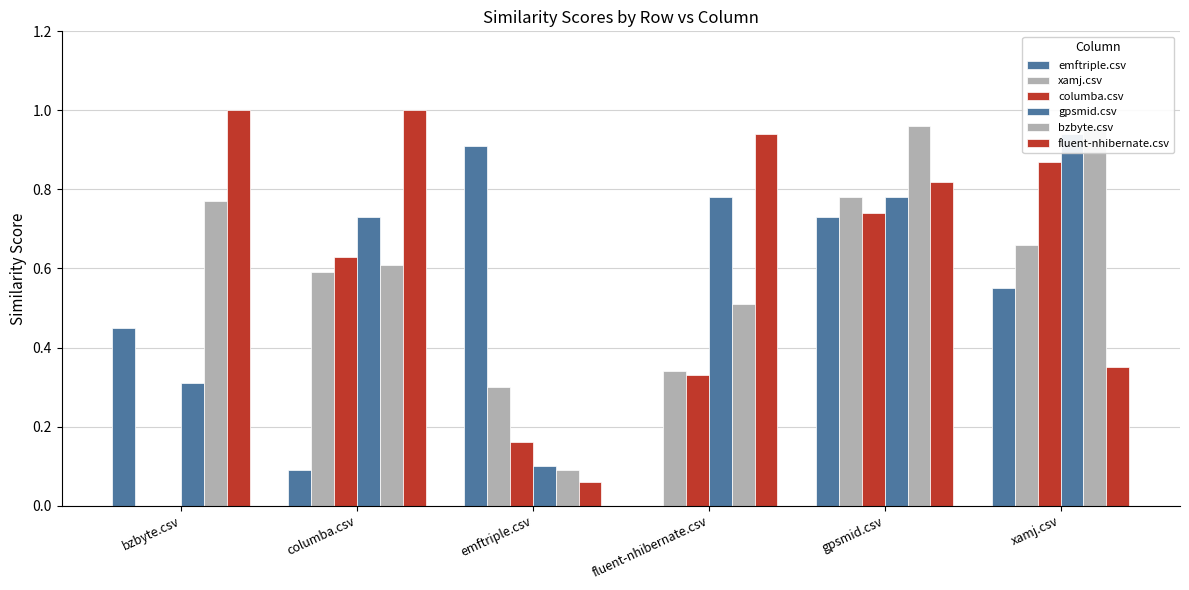

What position from the left is bzbyte.csv?

1